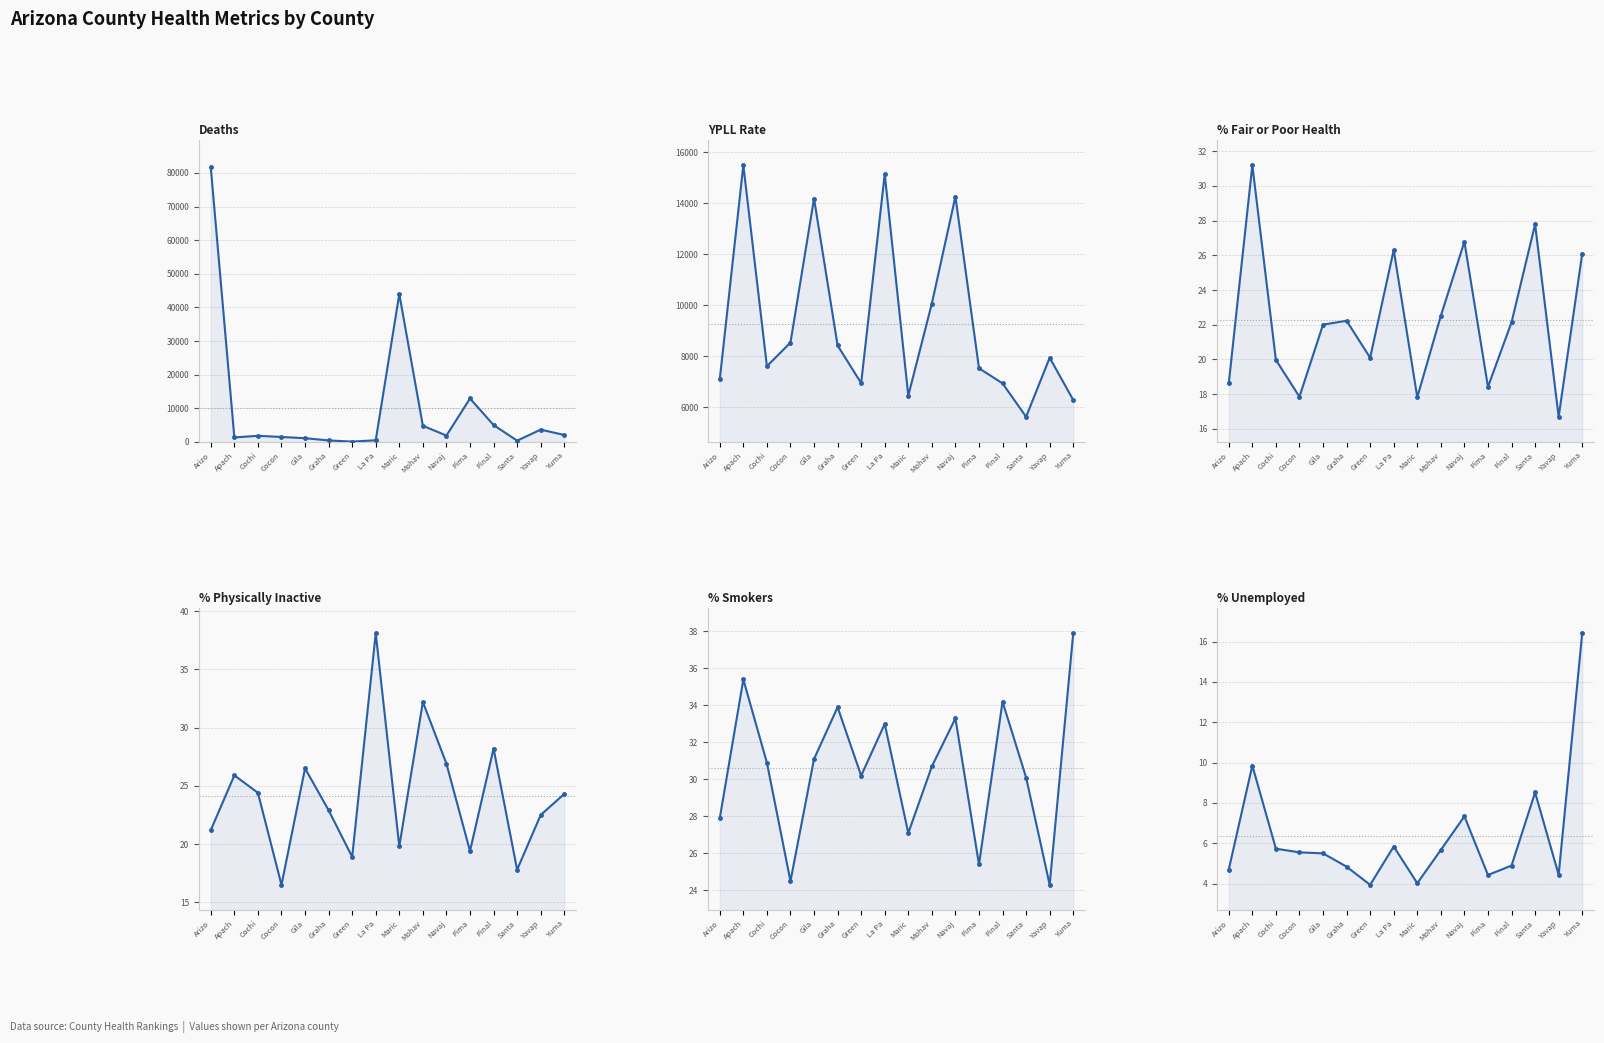

Rank the series by their maximum value, from lowest to highest.

% Unemployed, % Fair or Poor Health, % Smokers, % Physically Inactive, YPLL Rate, Deaths